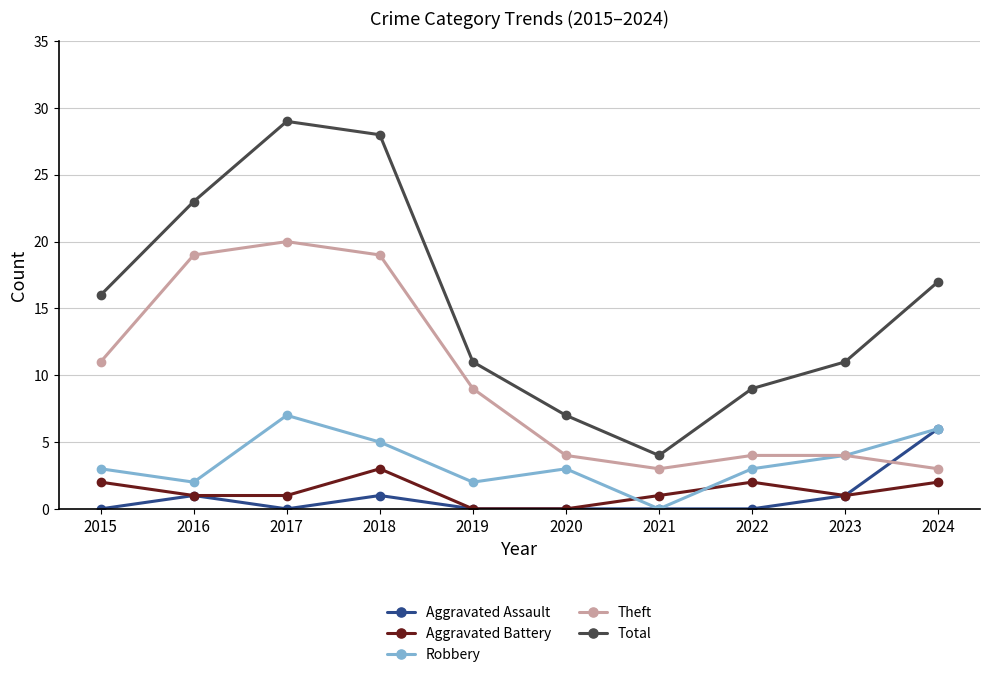

Where is the first local maximum for Robbery?

2017